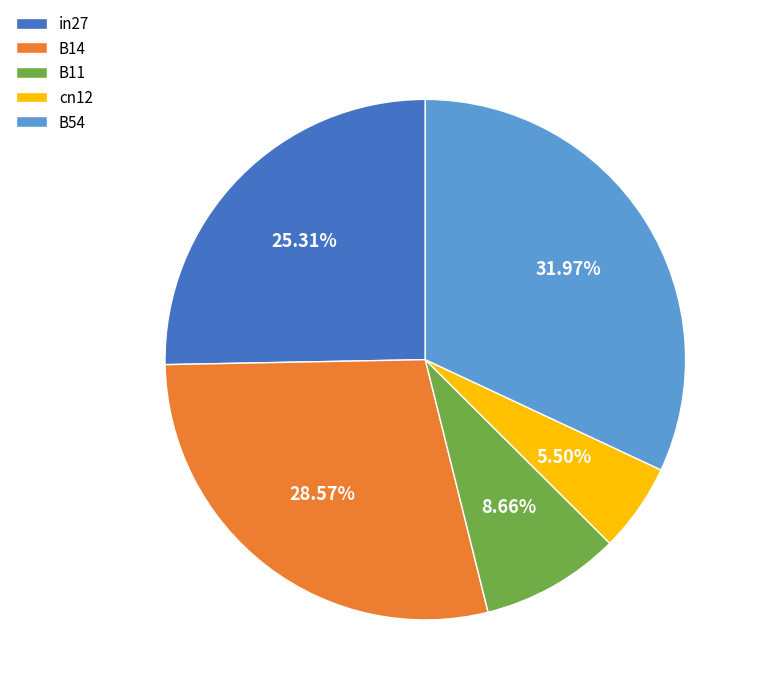

Which has a higher value, cn12 or in27?

in27